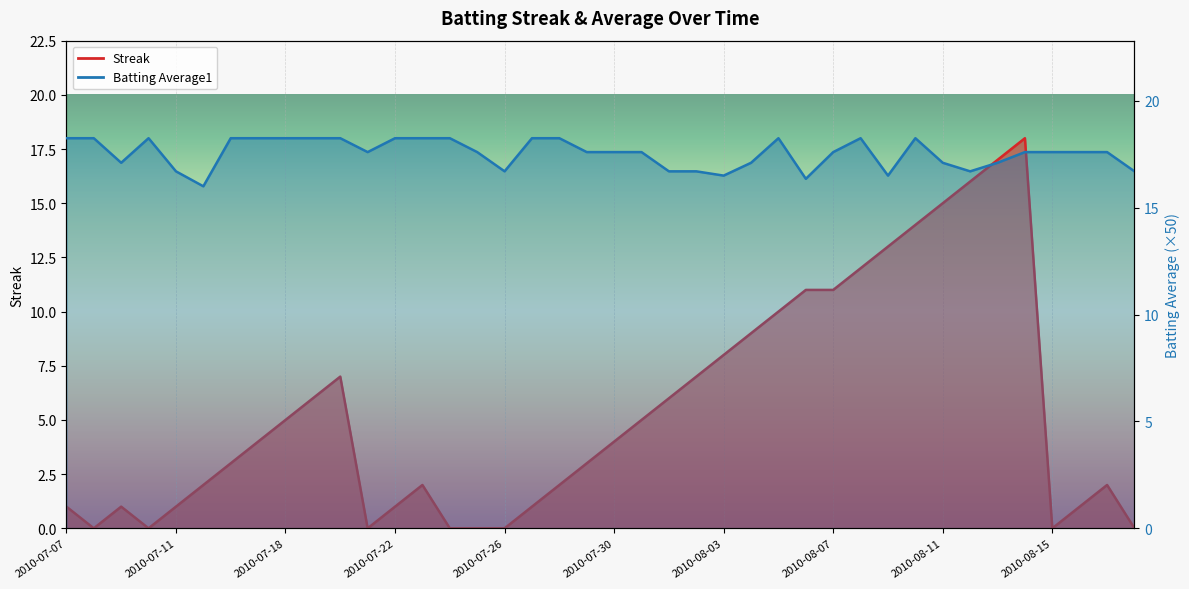

At which category is the sum across all series the highest?

2010-08-14